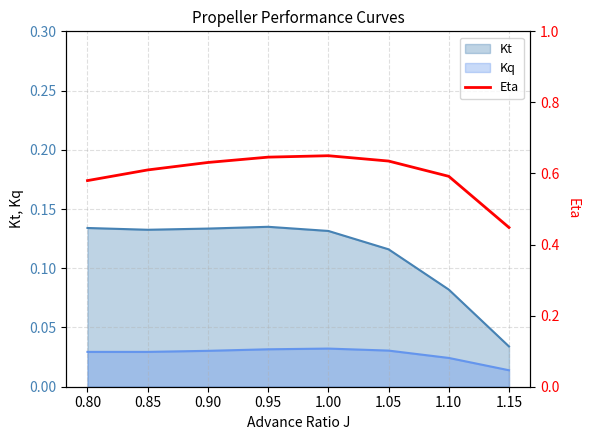

Rank the categories by value from lowest to highest.

1.15, 0.80, 1.10, 0.85, 0.90, 1.05, 0.95, 1.00